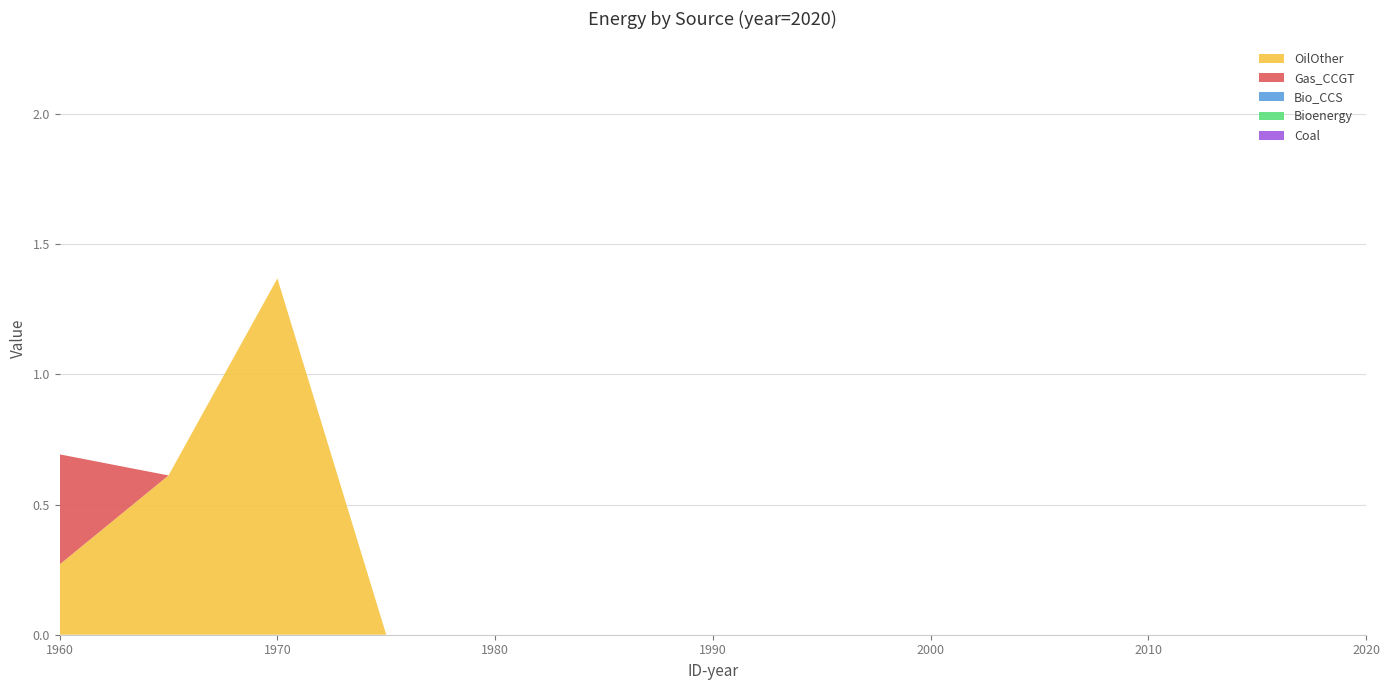

Reading left to right, transcribe all the data shown in this chart.

OilOther: 0.3	0.6	1.4	0.0	0.0	0.0	0.0	0.0	0.0	0.0	0.0	0.0	0.0
Gas_CCGT: 0.4	0.0	0.0	0.0	0.0	0.0	0.0	0.0	0.0	0.0	0.0	0.0	0.0
Bio_CCS: 0.0	0.0	0.0	0.0	0.0	0.0	0.0	0.0	0.0	0.0	0.0	0.0	0.0
Bioenergy: 0.0	0.0	0.0	0.0	0.0	0.0	0.0	0.0	0.0	0.0	0.0	0.0	0.0
Coal: 0.0	0.0	0.0	0.0	0.0	0.0	0.0	0.0	0.0	0.0	0.0	0.0	0.0